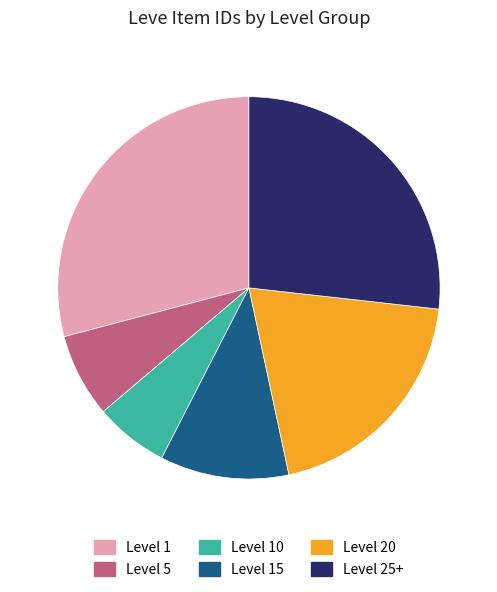

Is there any slice that represents more than half of the pie?

No